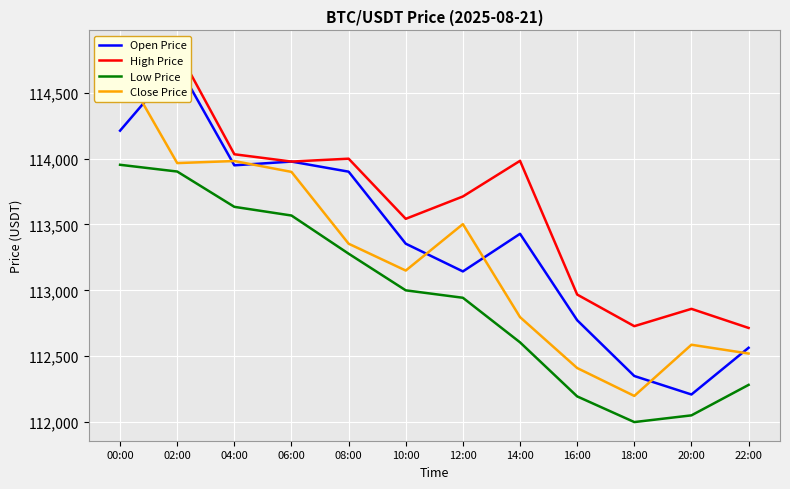

Which has a higher value, 00:00 or 16:00?

00:00